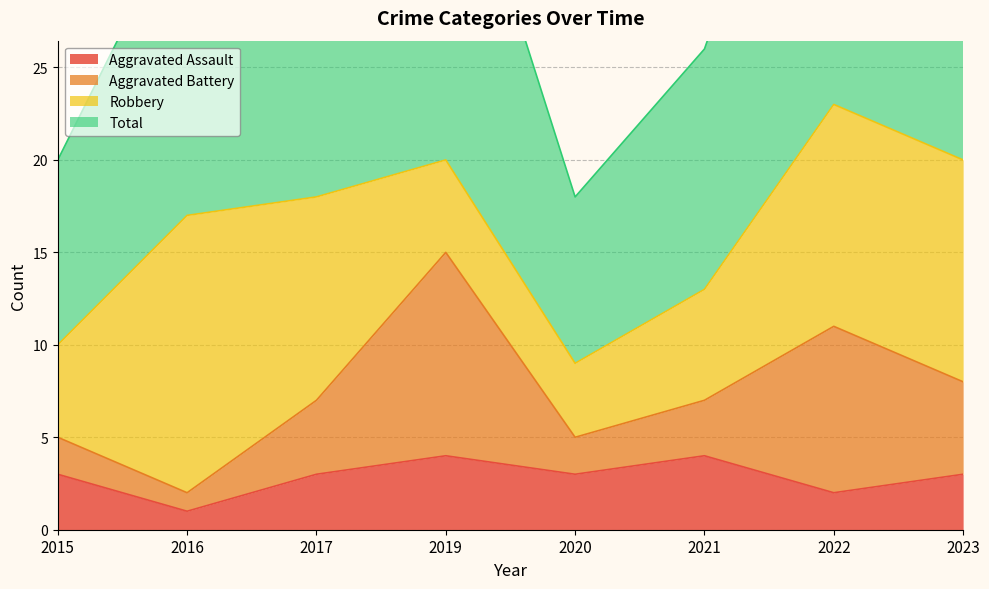

At how many categories does at least one series exceed 11?

8